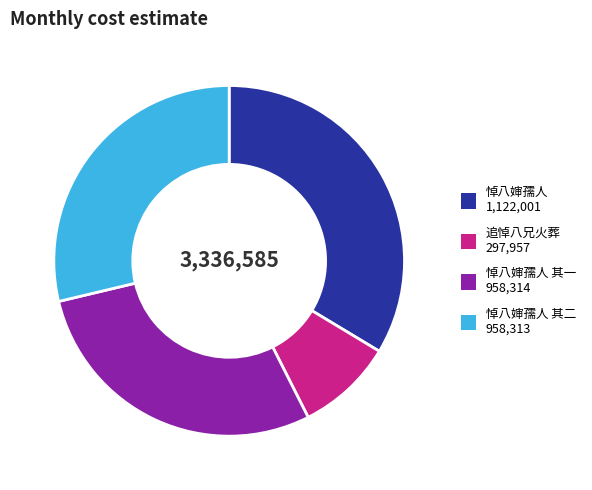

Is there any slice that represents more than half of the pie?

No